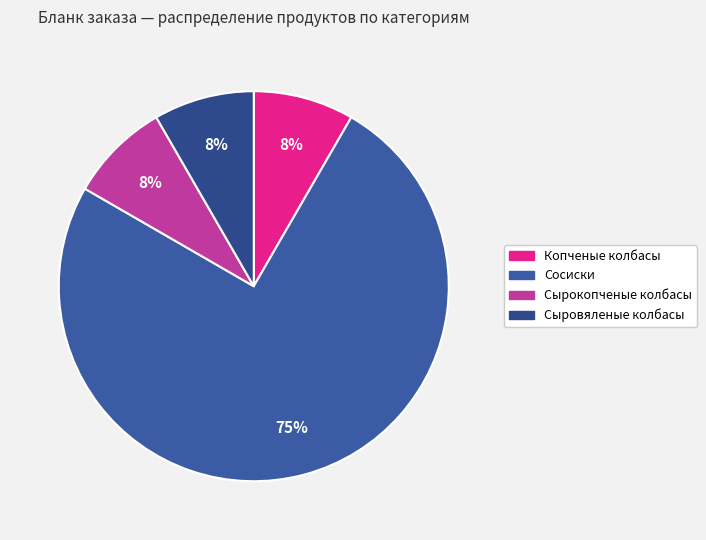

How much of the chart is everything except Сыровяленые колбасы?

91.7%